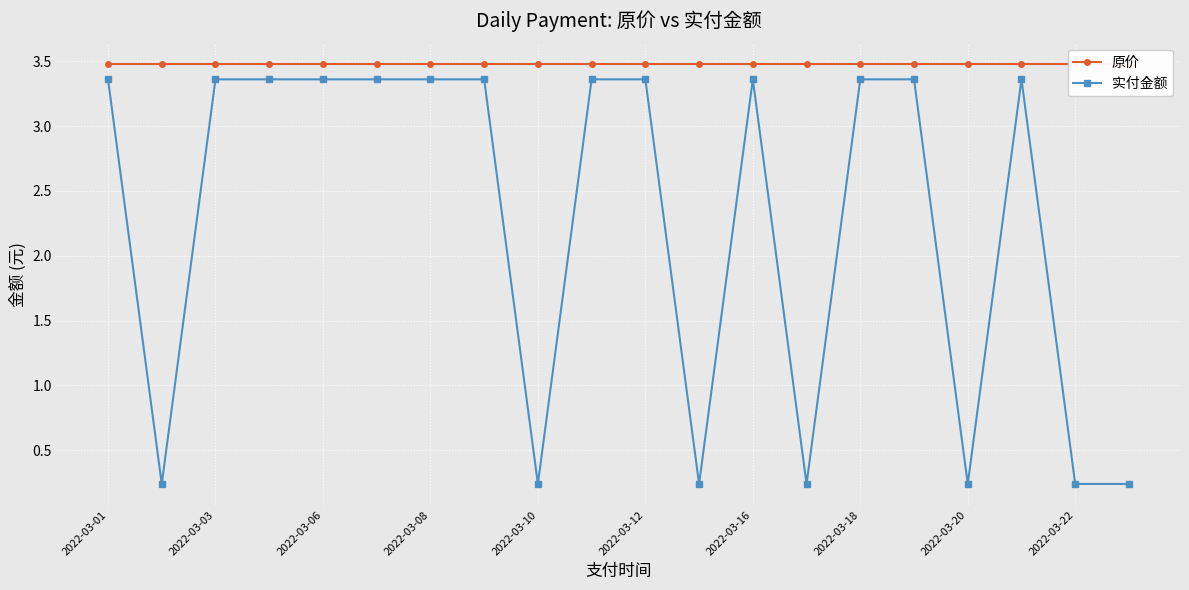

Reading left to right, what are all the values shown in this chart?

原价: 3.5	3.5	3.5	3.5	3.5	3.5	3.5	3.5	3.5	3.5	3.5	3.5	3.5	3.5	3.5	3.5	3.5	3.5	3.5	3.5
实付金额: 3.4	0.2	3.4	3.4	3.4	3.4	3.4	3.4	0.2	3.4	3.4	0.2	3.4	0.2	3.4	3.4	0.2	3.4	0.2	0.2